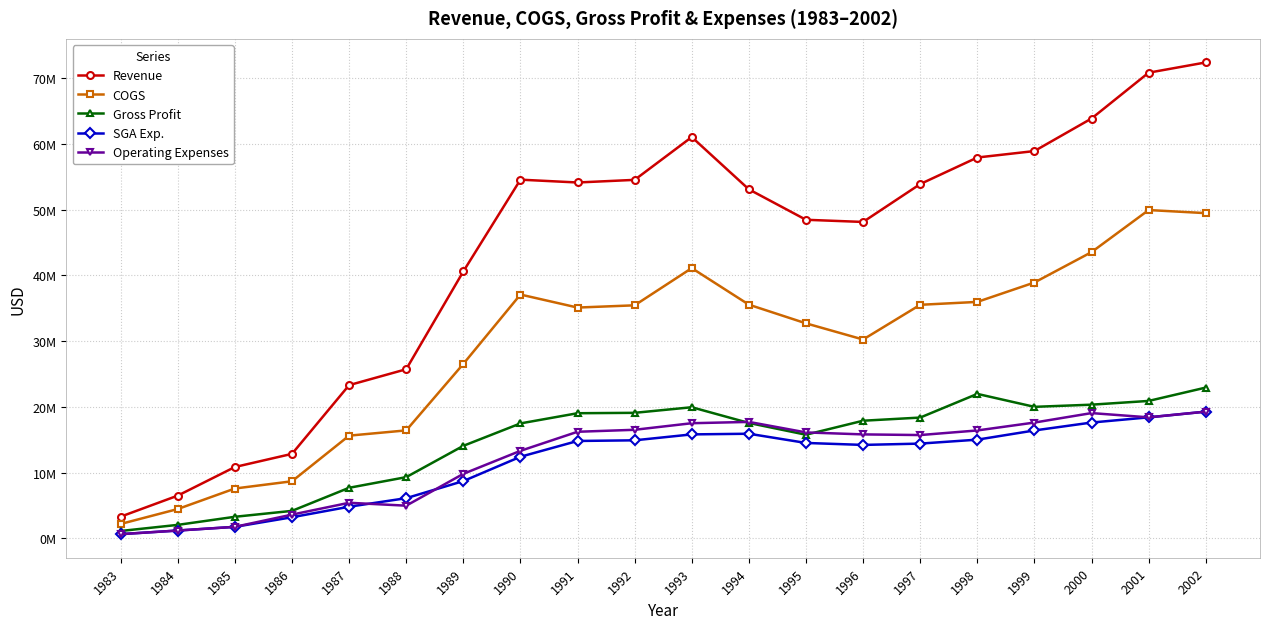

What is the total value across all series at 1997?

137840000